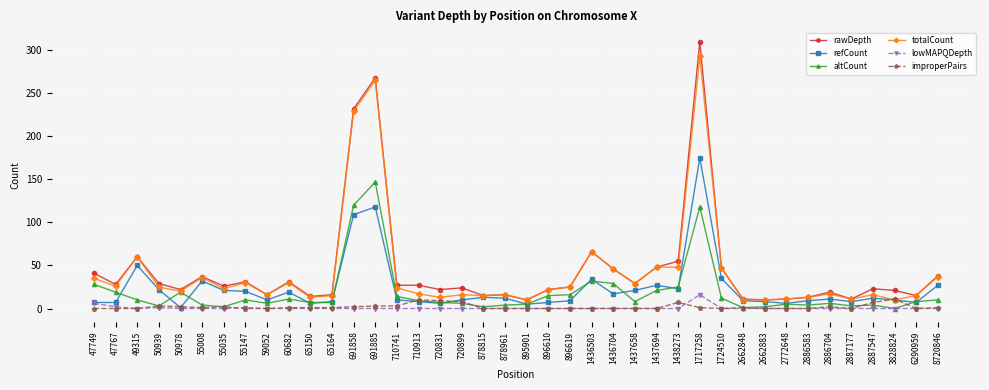

Which series has the largest range (max minus min)?

rawDepth